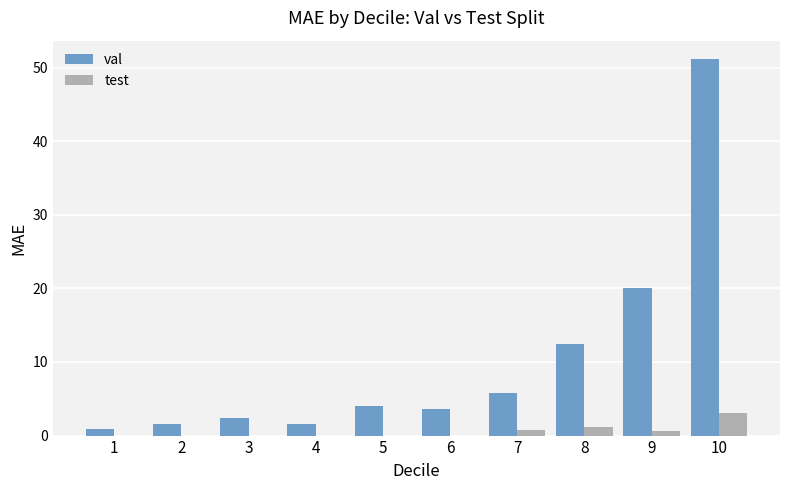

What is the average value of the val series?

10.4